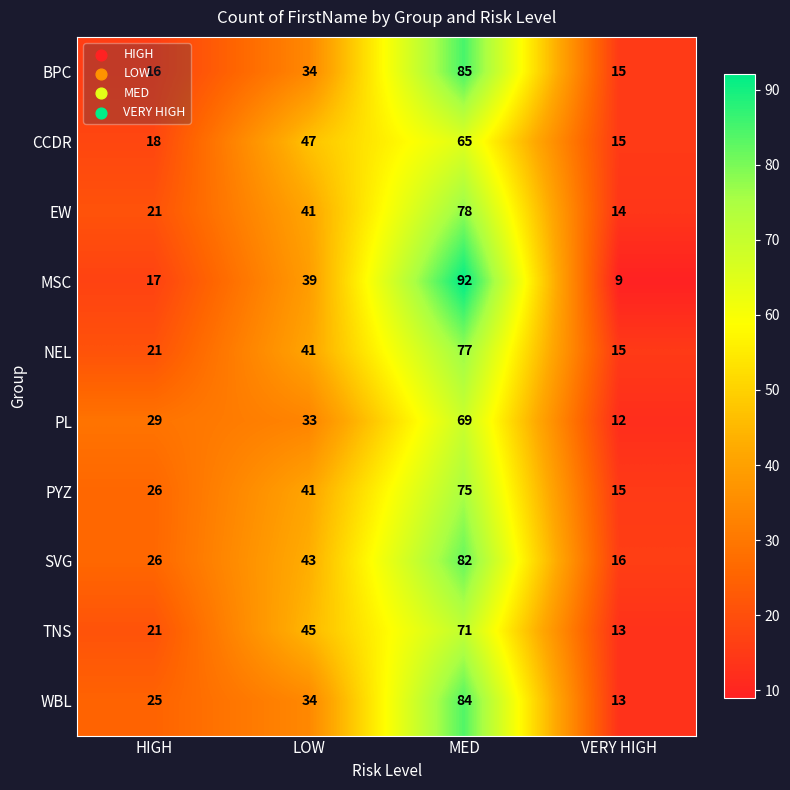

What is the approximate value of NEL at LOW?

41